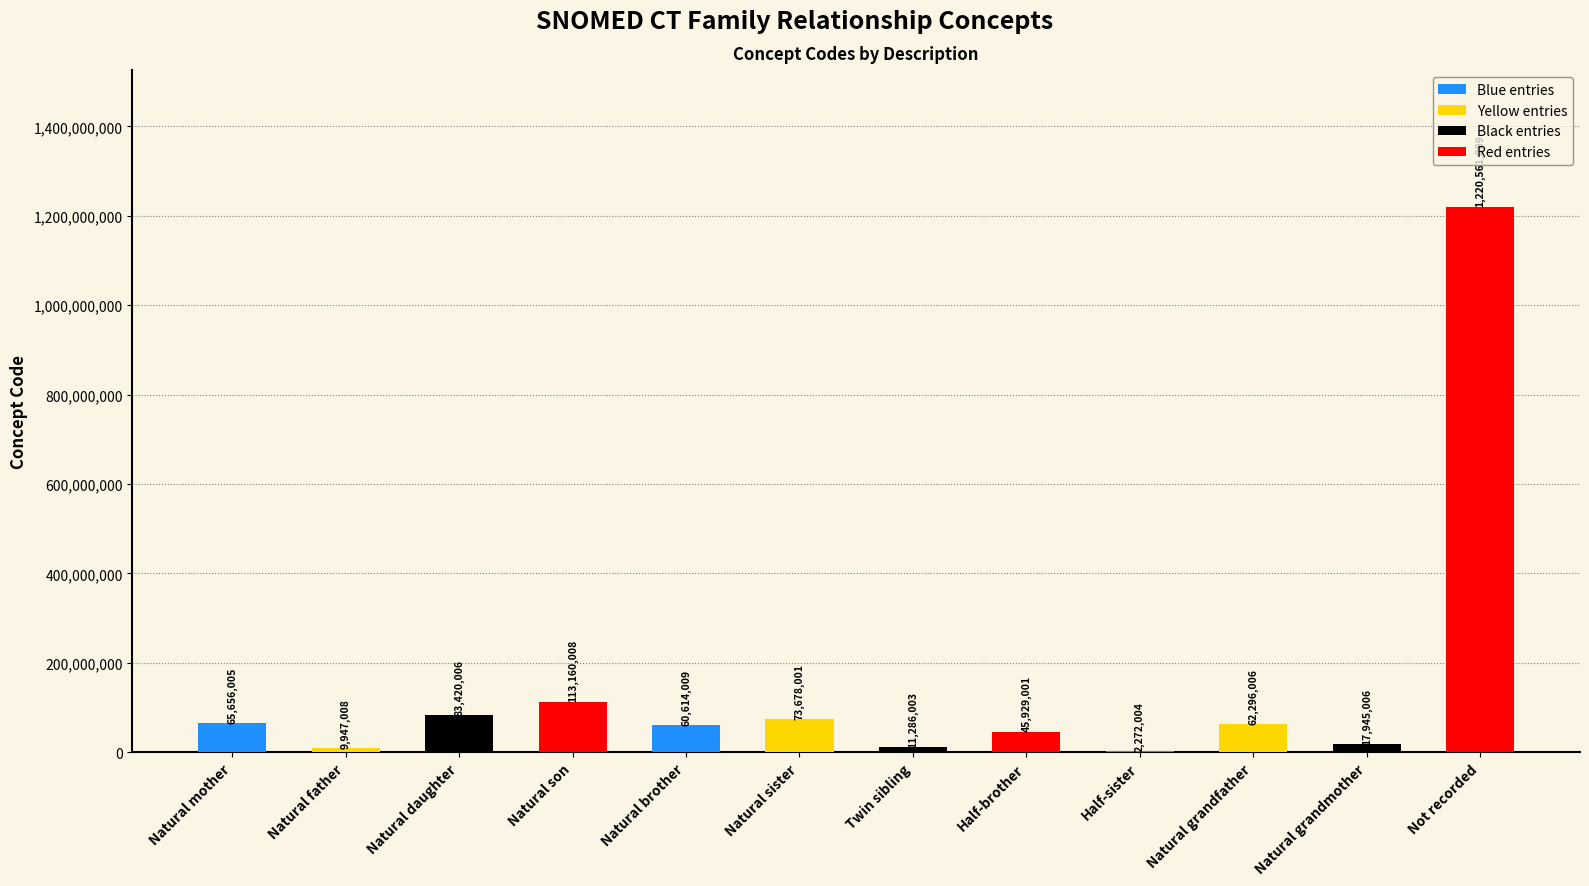

At which label does the data first exceed 62296006?

Natural mother